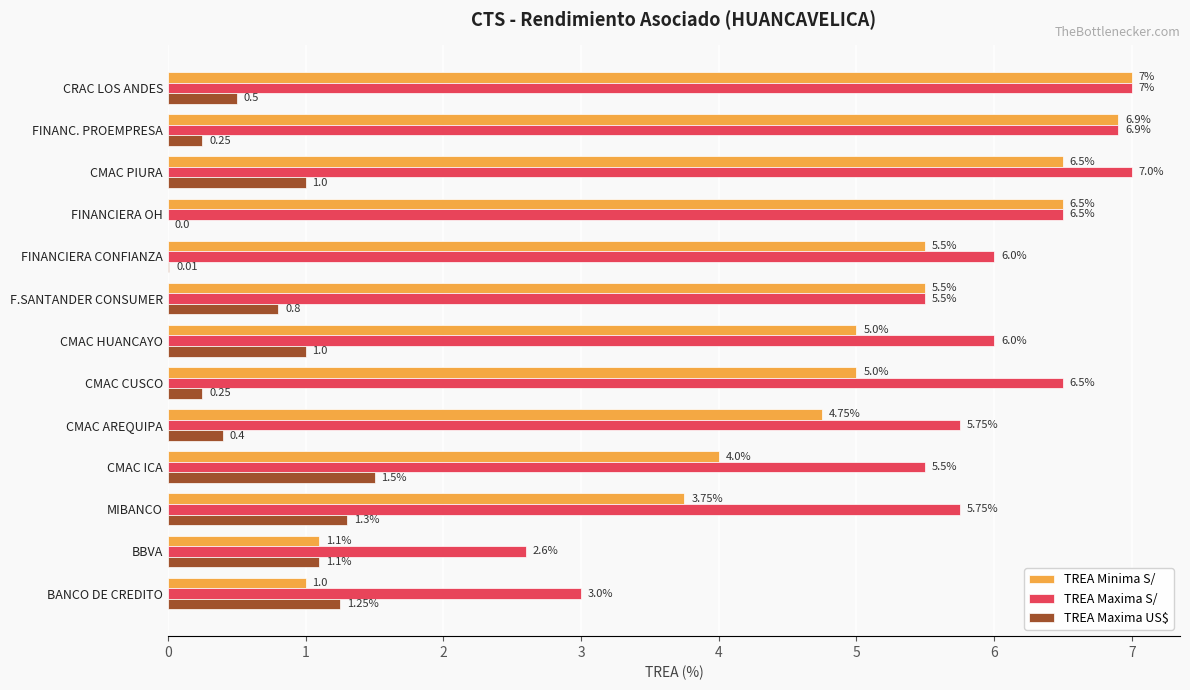

Which series has the largest total across all categories?

TREA Maxima S/